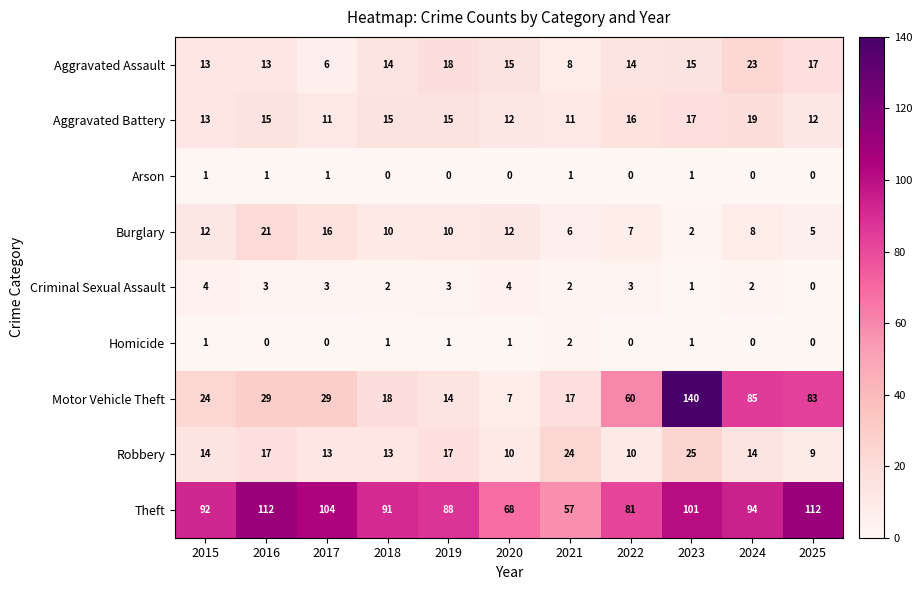

At 2016, list the series in order from smallest to largest.

Homicide, Arson, Criminal Sexual Assault, Aggravated Assault, Aggravated Battery, Robbery, Burglary, Motor Vehicle Theft, Theft